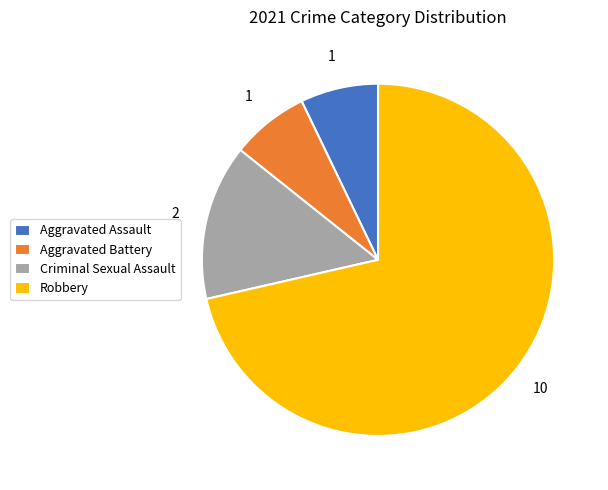

Which category has the biggest portion of the pie?

Robbery